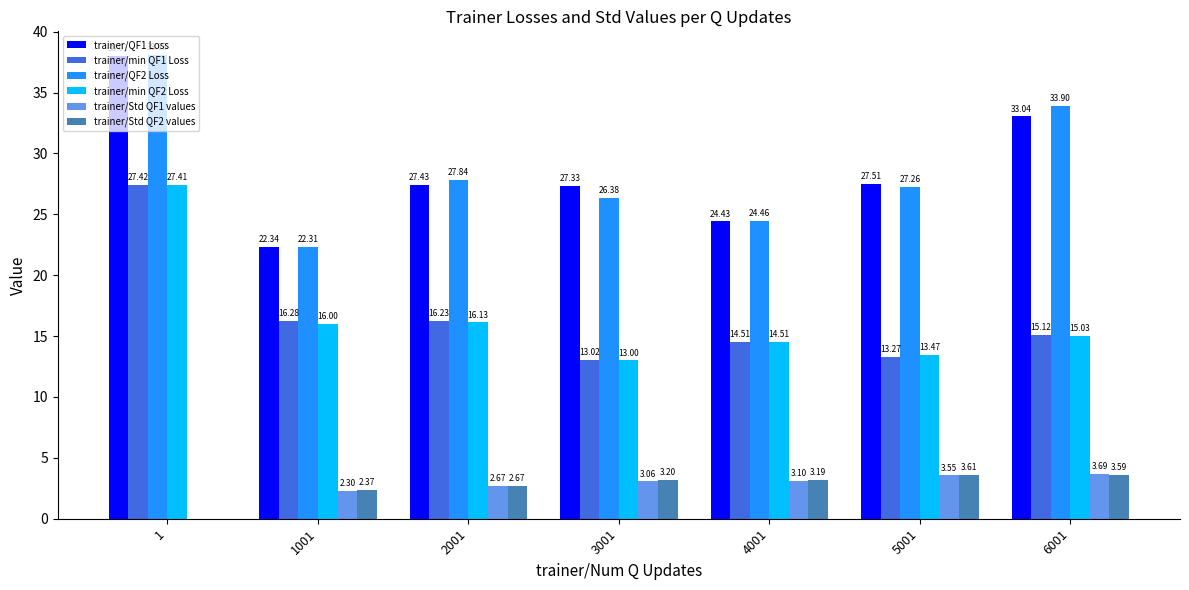

True or false: trainer/QF2 Loss has a value of 24.5 at 4001.

True